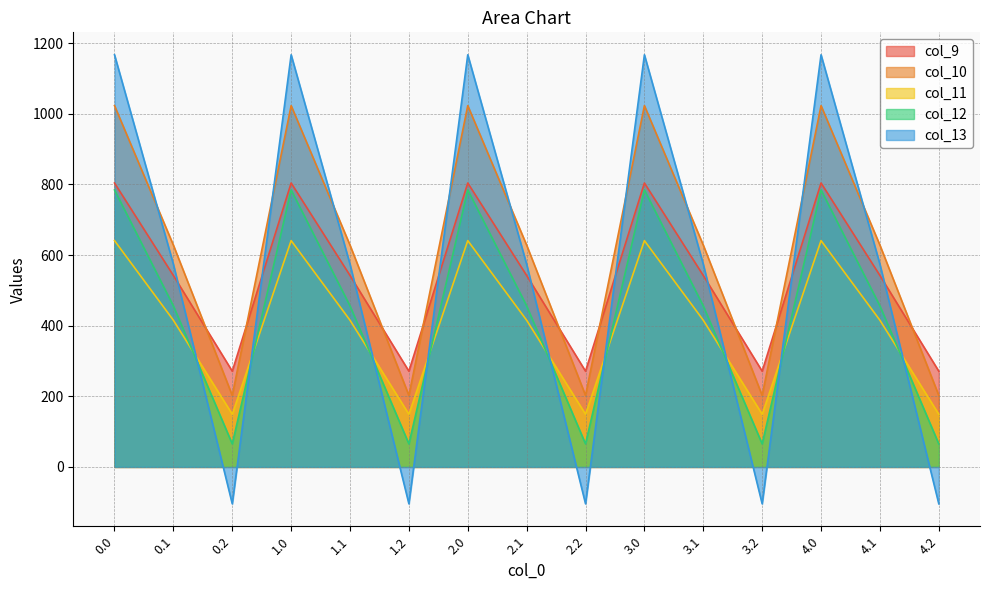

Reading left to right, what are all the values shown in this chart?

col_9: 804.0	542.1	271.1	804.0	542.1	271.1	804.0	542.1	271.1	804.0	542.1	271.1	804.0	542.1	271.1
col_10: 1023.2	628.1	202.5	1023.2	628.1	202.5	1023.2	628.1	202.5	1023.2	628.1	202.5	1023.2	628.1	202.5
col_11: 640.9	415.4	149.1	640.9	415.4	149.1	640.9	415.4	149.1	640.9	415.4	149.1	640.9	415.4	149.1
col_12: 784.4	456.1	65.2	784.4	456.1	65.2	784.4	456.1	65.2	784.4	456.1	65.2	784.4	456.1	65.2
col_13: 1167.2	574.0	-104.4	1167.2	574.0	-104.4	1167.2	574.0	-104.4	1167.2	574.0	-104.4	1167.2	574.0	-104.4